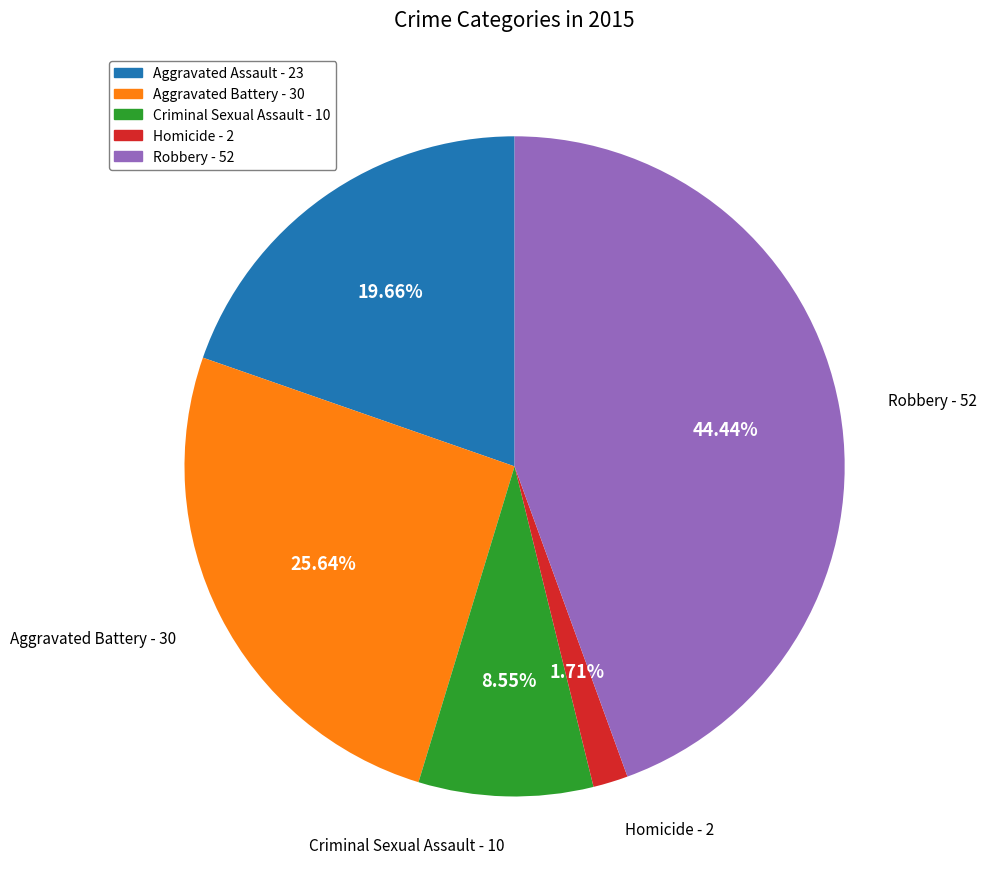

How many segments does this pie chart have?

5